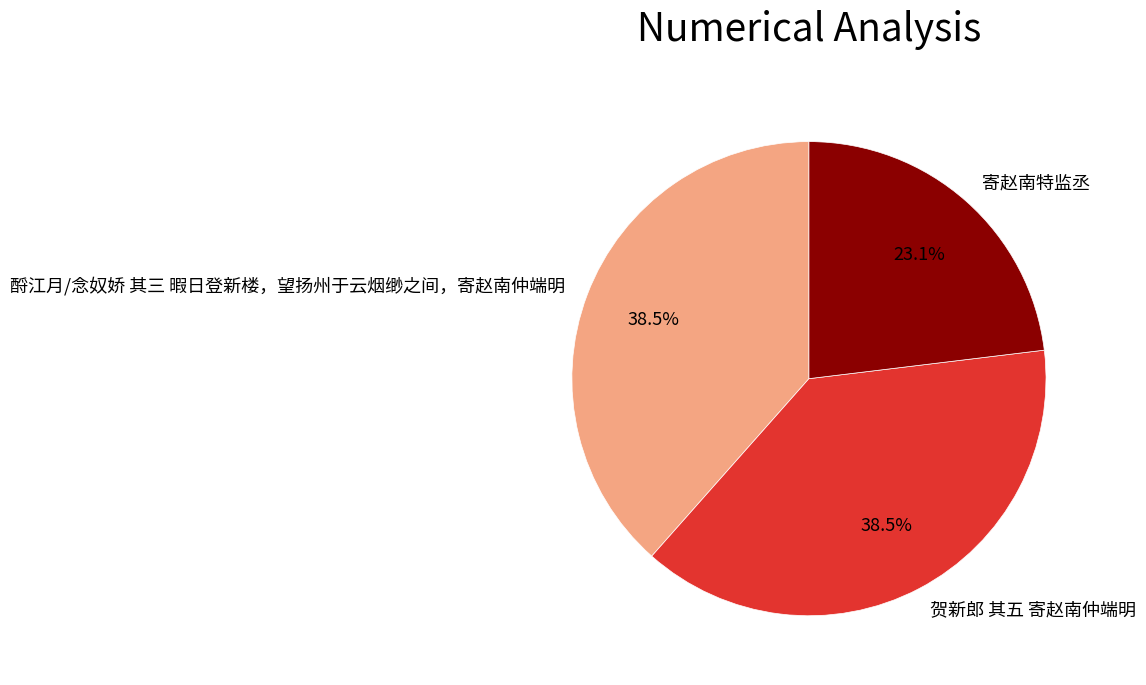

Between 酹江月/念奴娇 其三 暇日登新楼，望扬州于云烟缈之间，寄赵南仲端明 and 寄赵南特监丞, which is larger?

酹江月/念奴娇 其三 暇日登新楼，望扬州于云烟缈之间，寄赵南仲端明